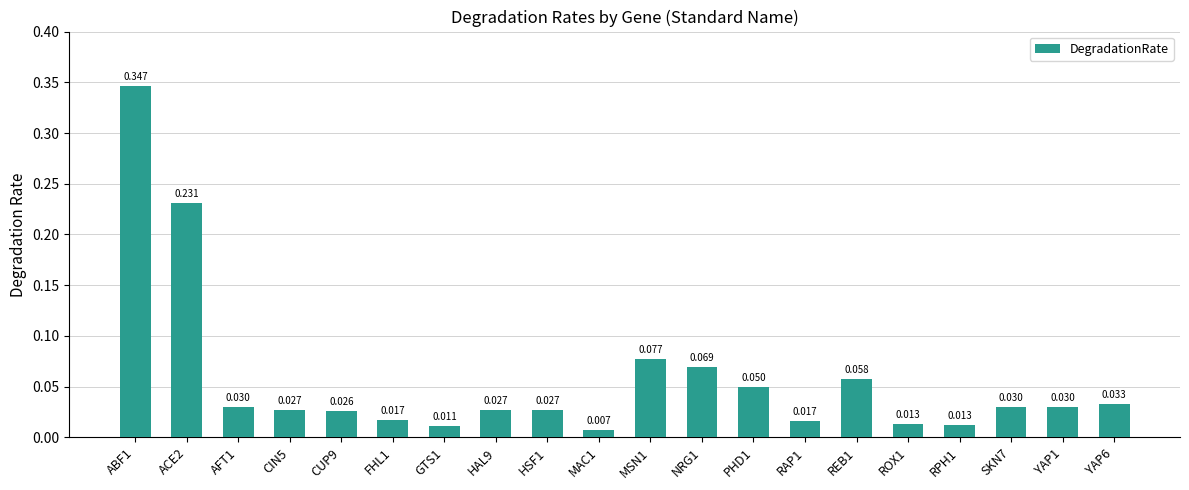

How many categories are shown in the chart?

20